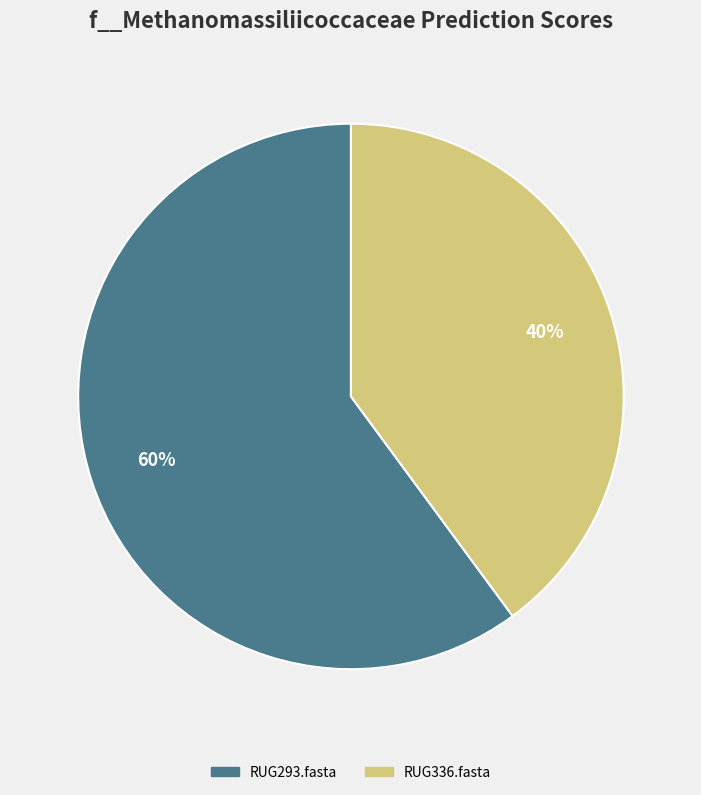

Which slice represents more than half of the pie?

RUG293.fasta